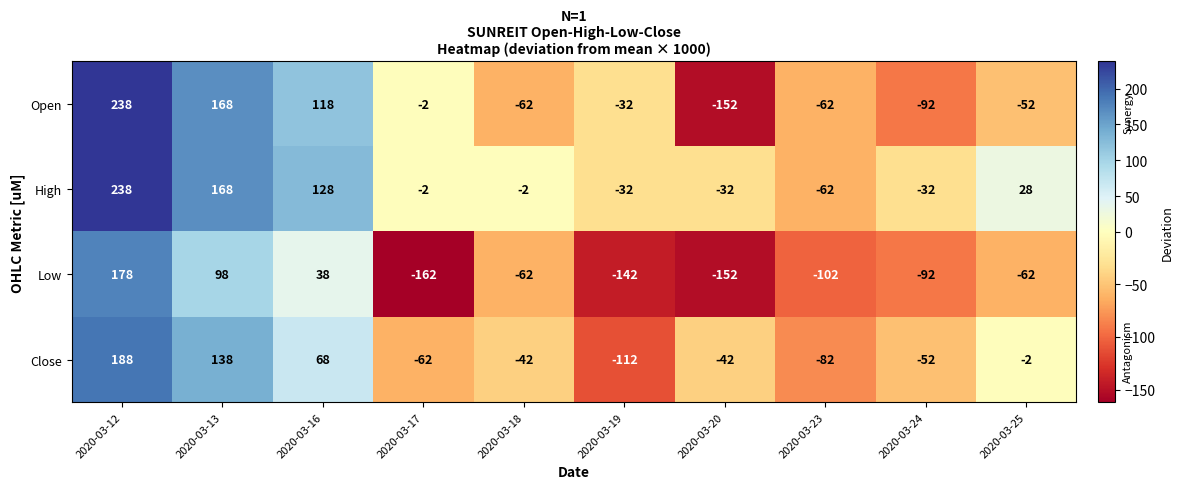

What is the sum of all High values?

400